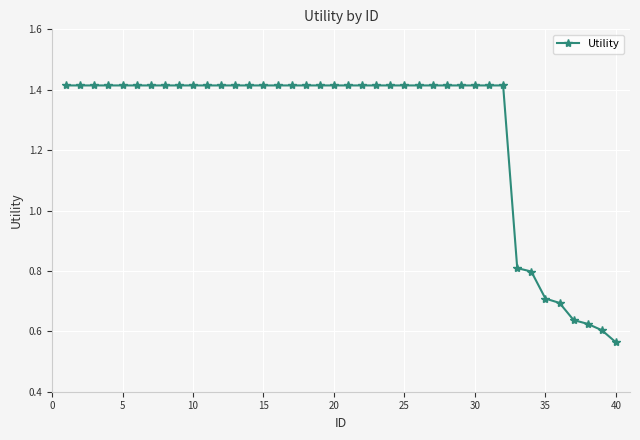

What is the difference between the maximum and minimum values?

0.9